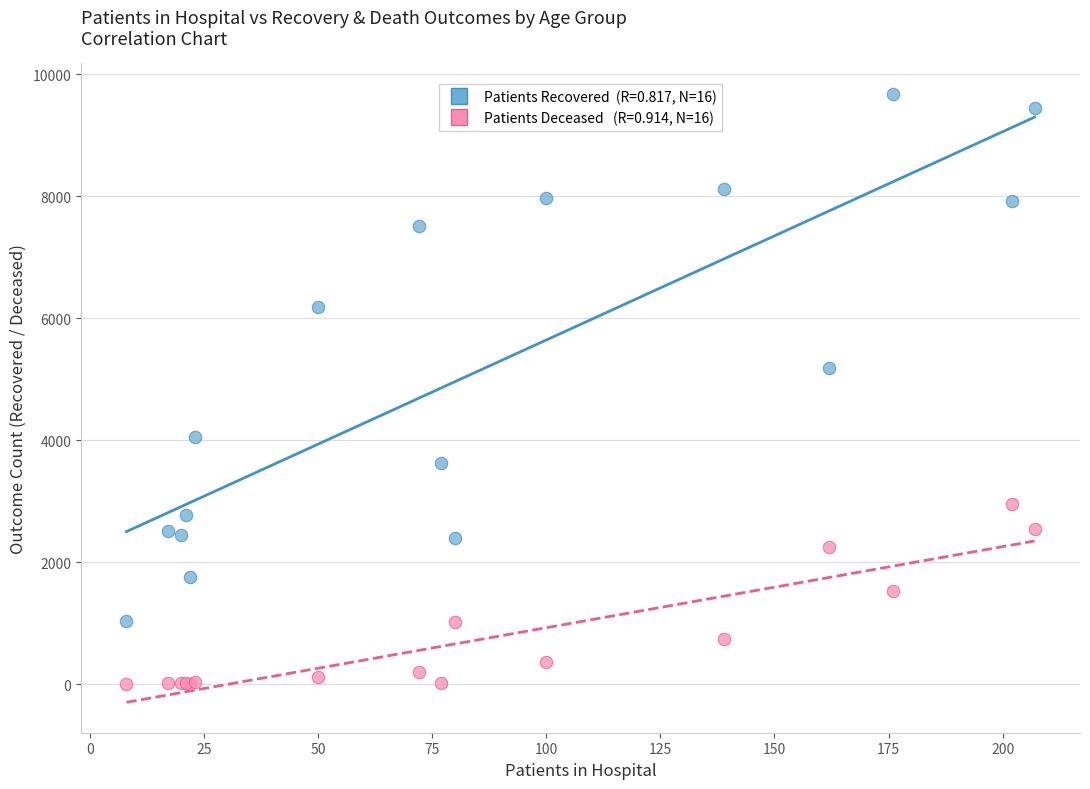

Across all series, what Y value is closest to 4841?

5185